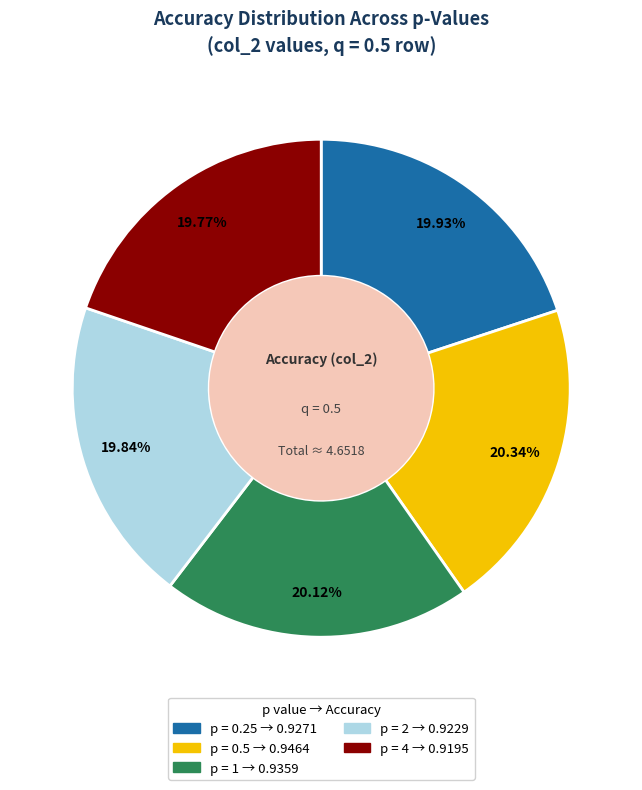

How many segments does this pie chart have?

5